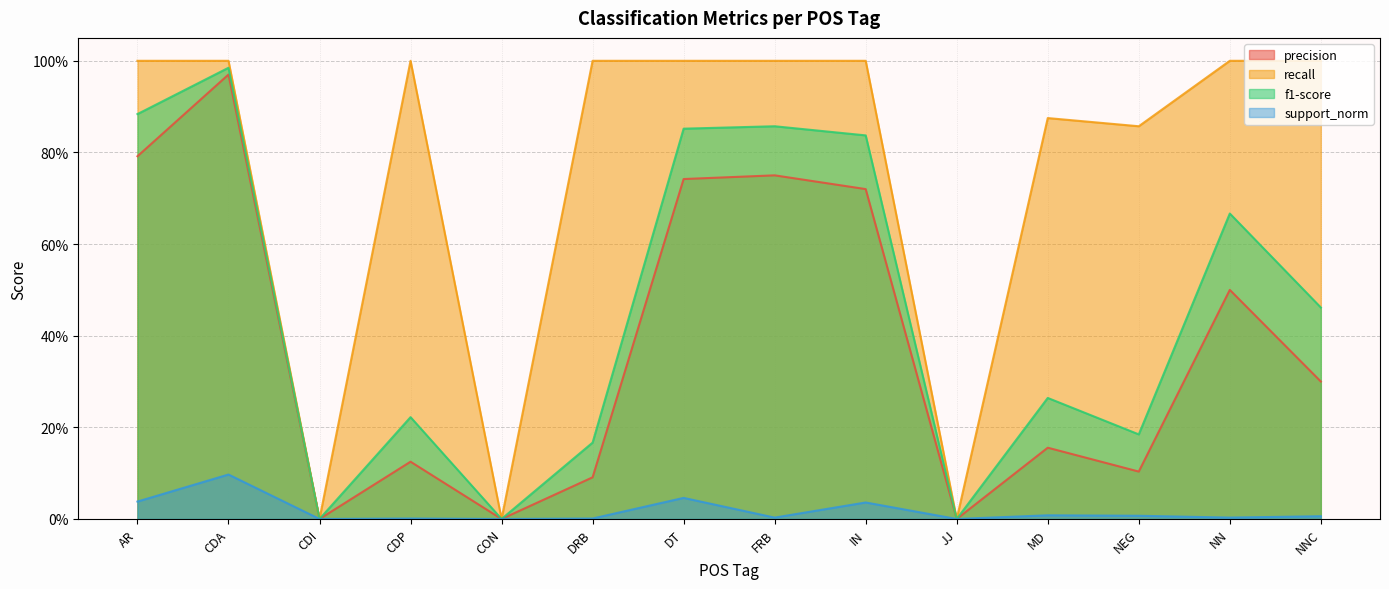

What is the label of the 1st point from the right?

NNC